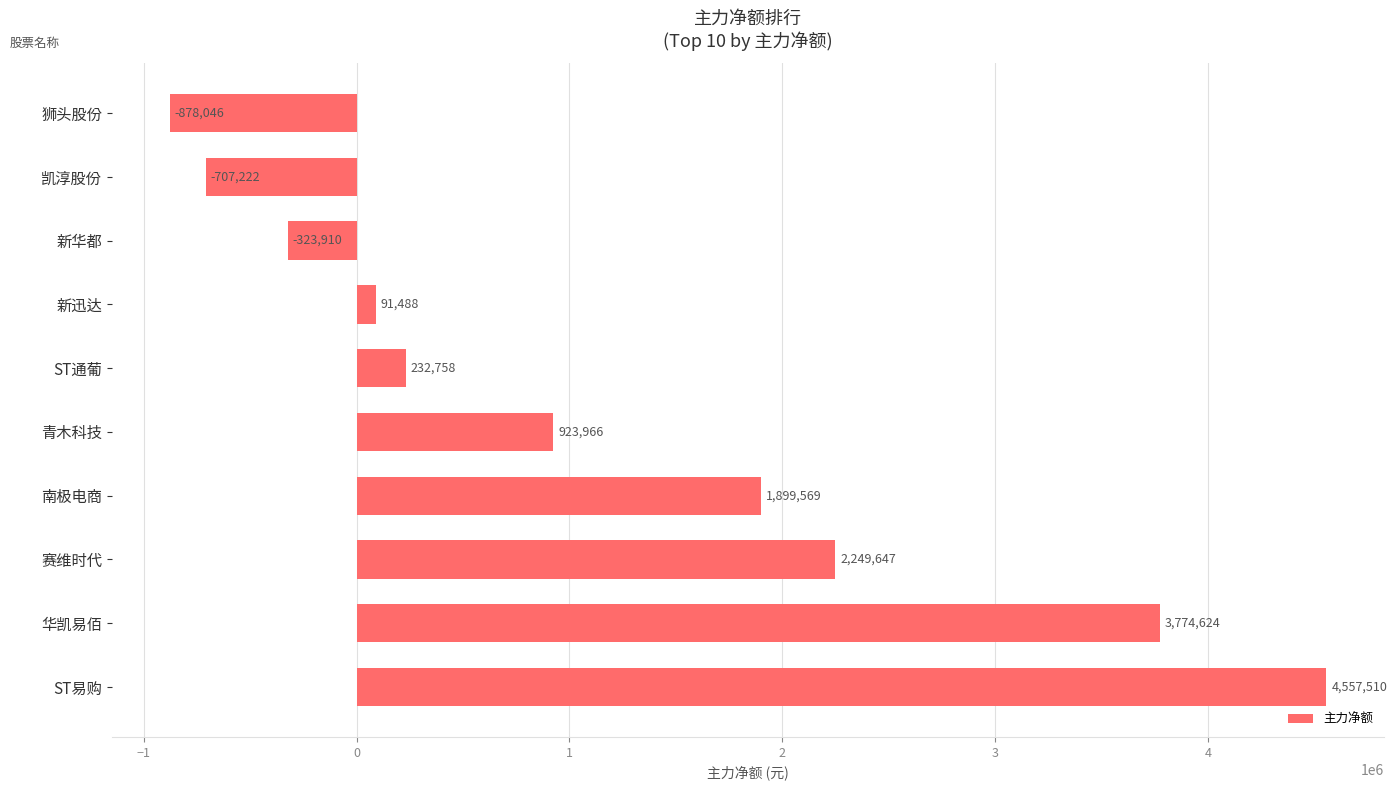

True or false: the data shows 453314 at 青木科技.

False